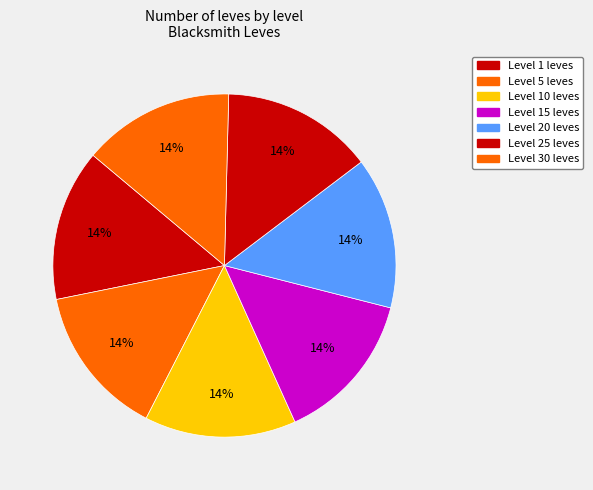

Does any single category account for the majority?

No